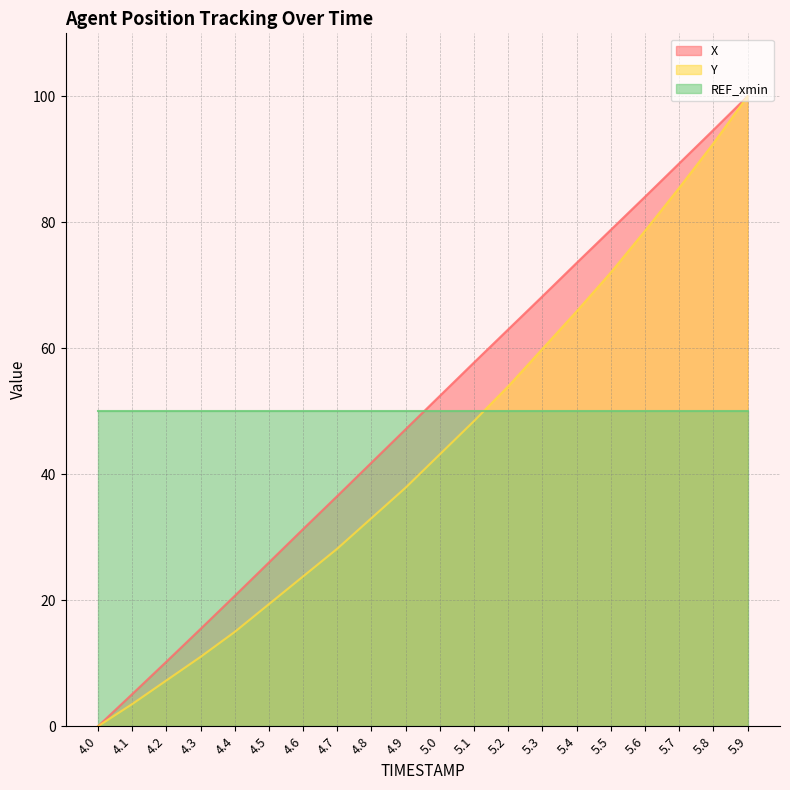

At which category is the sum across all series the highest?

5.9